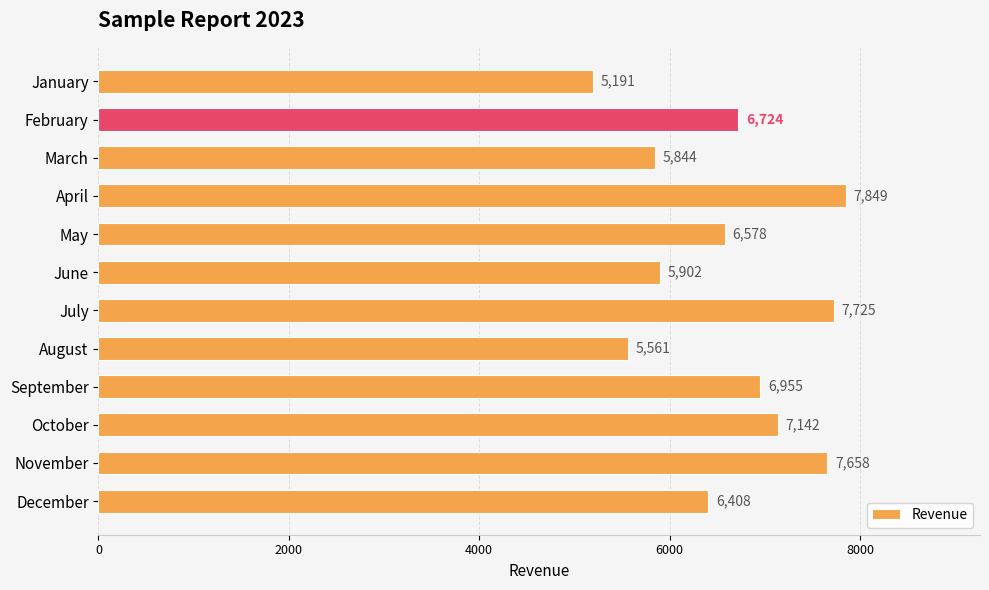

Which has a higher value, August or January?

August